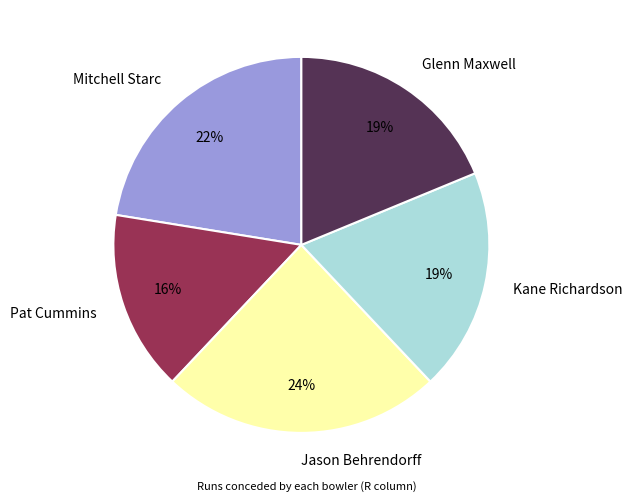

Is it true that Jason Behrendorff is 37% of the pie?

False